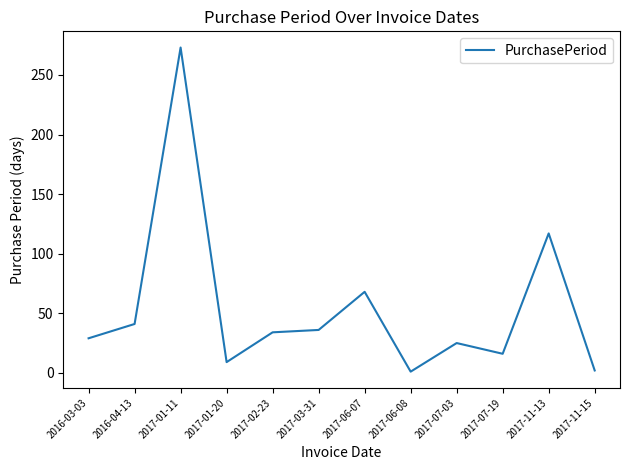

The chart shows a value of 40 at 2016-03-03. True or false?

False